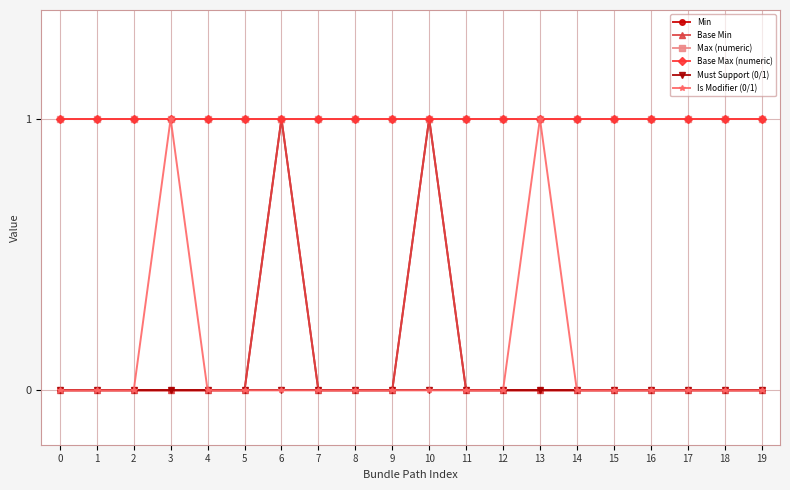

True or false: Min and Base Max (numeric) cross at least once.

False